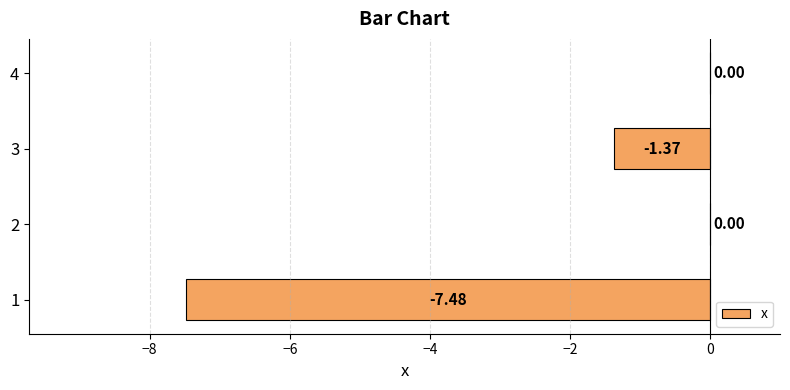

How many data points does each series have?

4